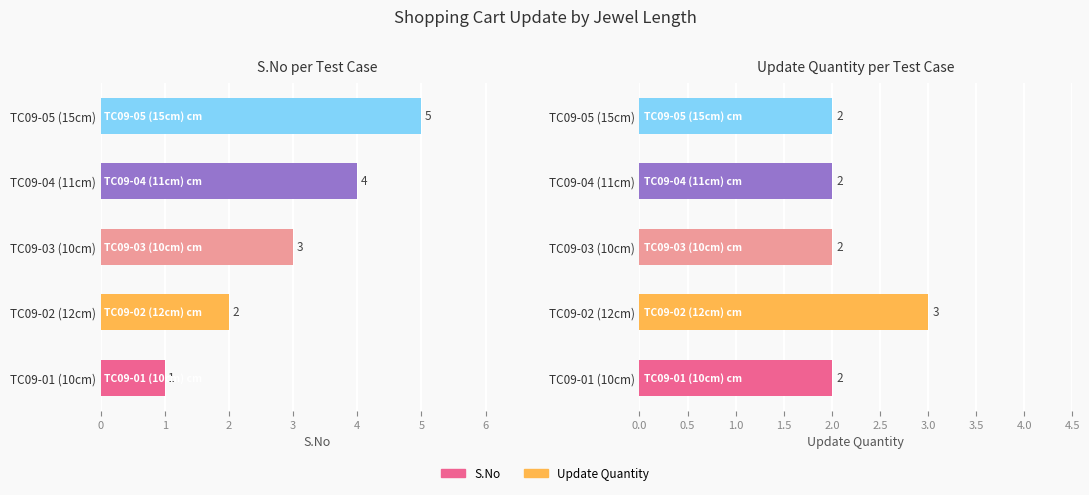

Is it true that Update Quantity equals 2 at TC09-03 (10cm)?

True